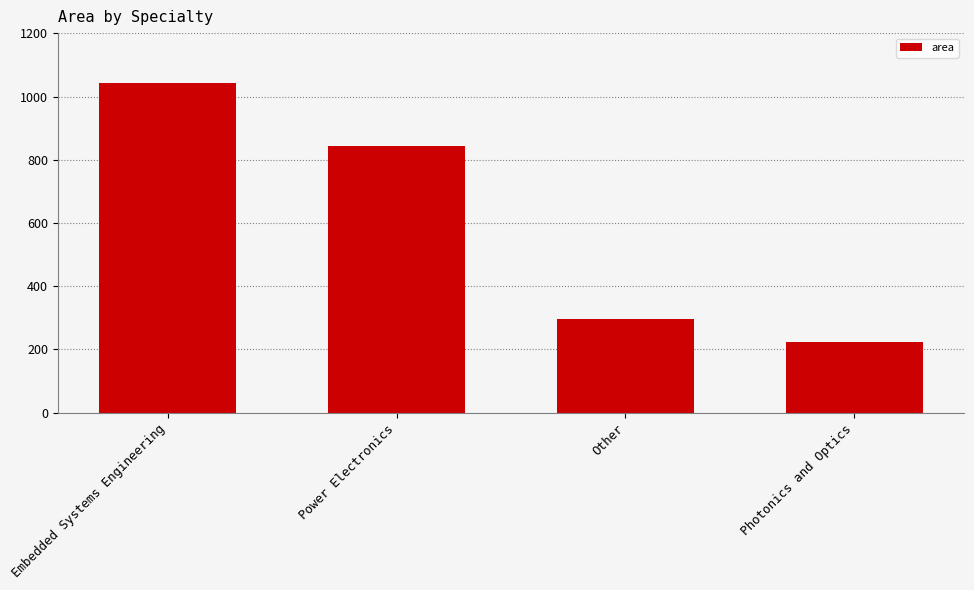

Which label corresponds to the largest value in the chart?

Embedded Systems Engineering